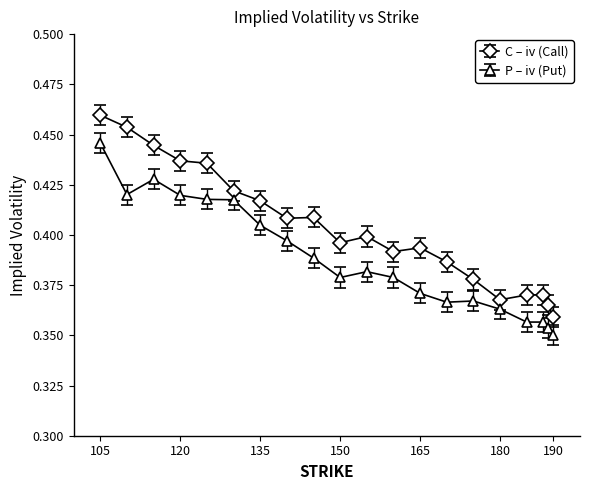

Rank the series by their maximum value, from highest to lowest.

C – iv (Call), P – iv (Put)